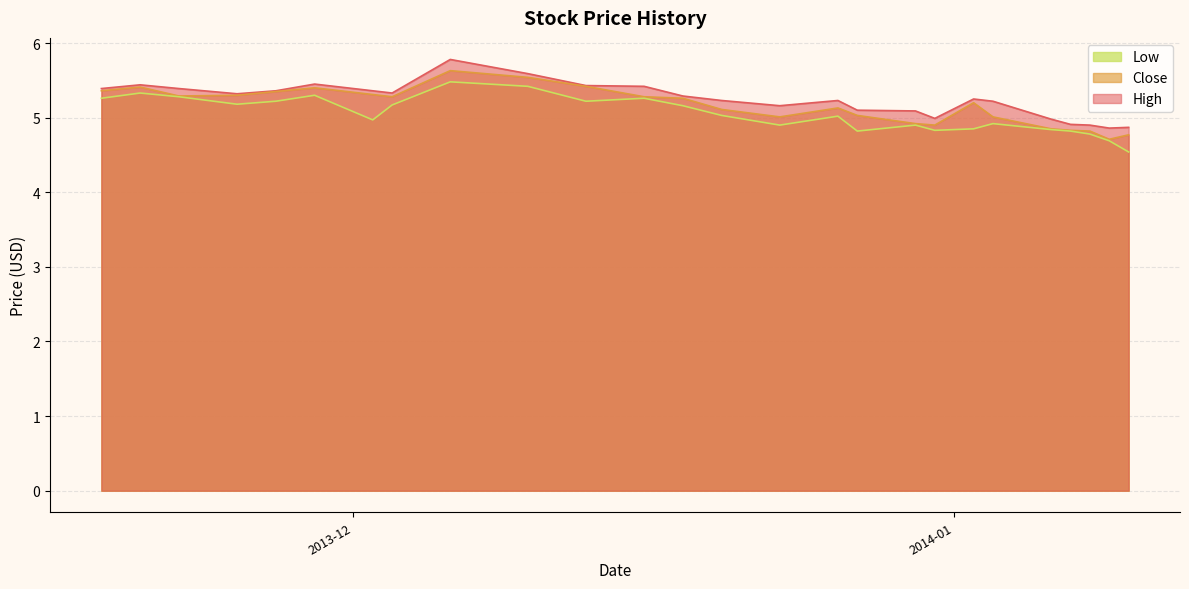

Is the value of Close at 2013-12-13 greater than the value of Low at 2014-01-06?

Yes